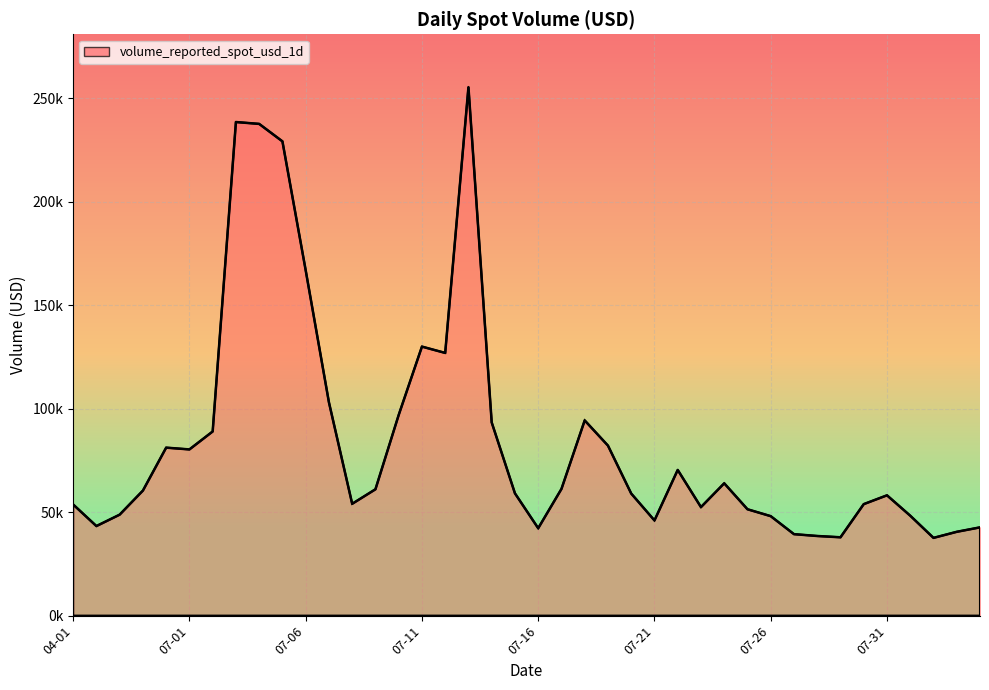

Does the chart have visible grid lines?

Yes